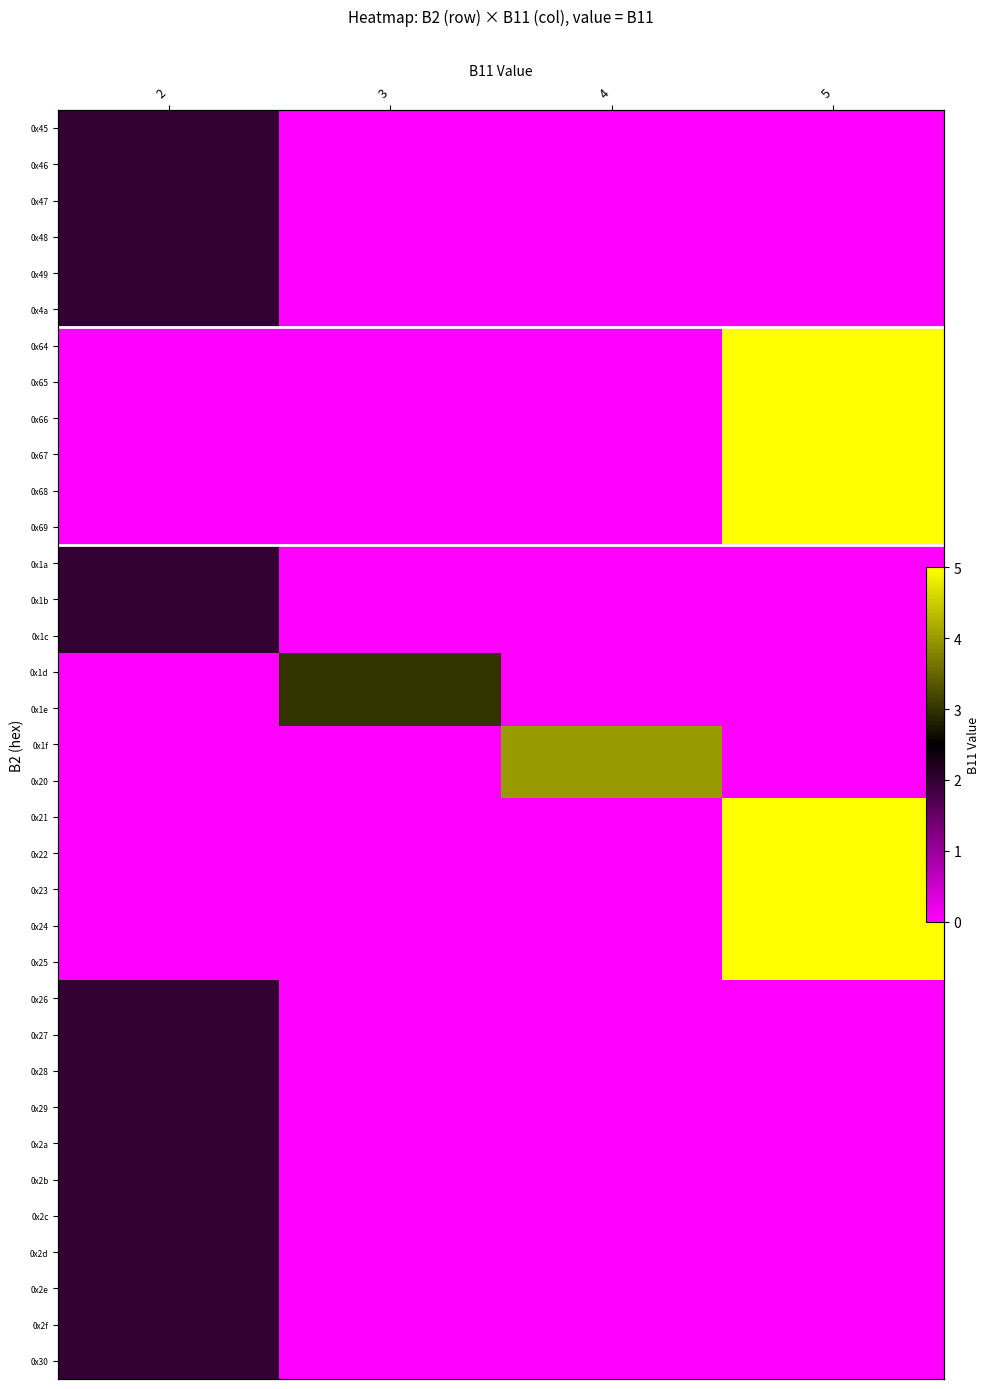

How many values in 0x20 are above zero?

1